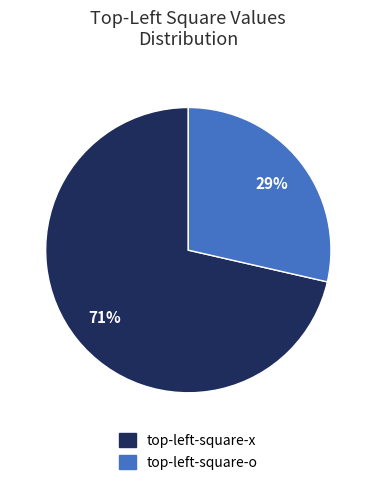

Count the number of slices in the pie.

2